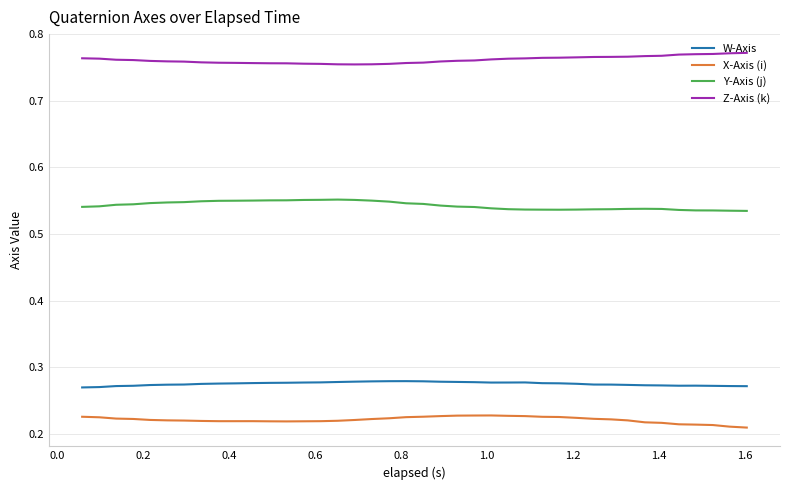

Which series has the largest total across all categories?

Z-Axis (k)